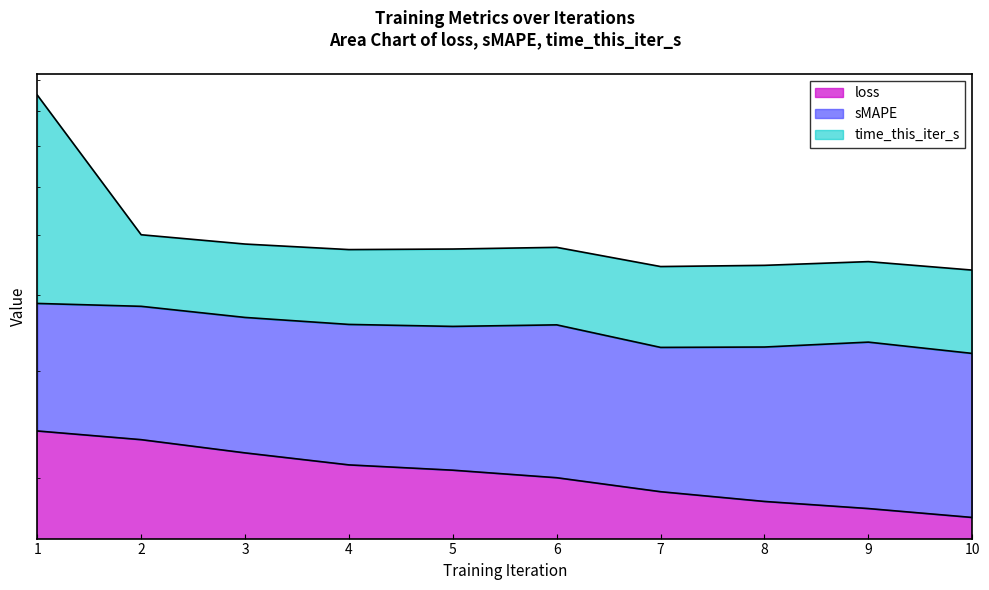

True or false: time_this_iter_s and loss cross at least once.

False